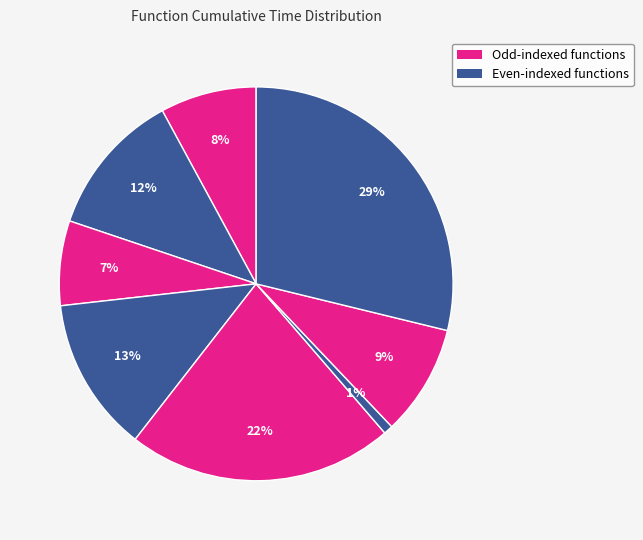

How many slices are in this pie chart?

8